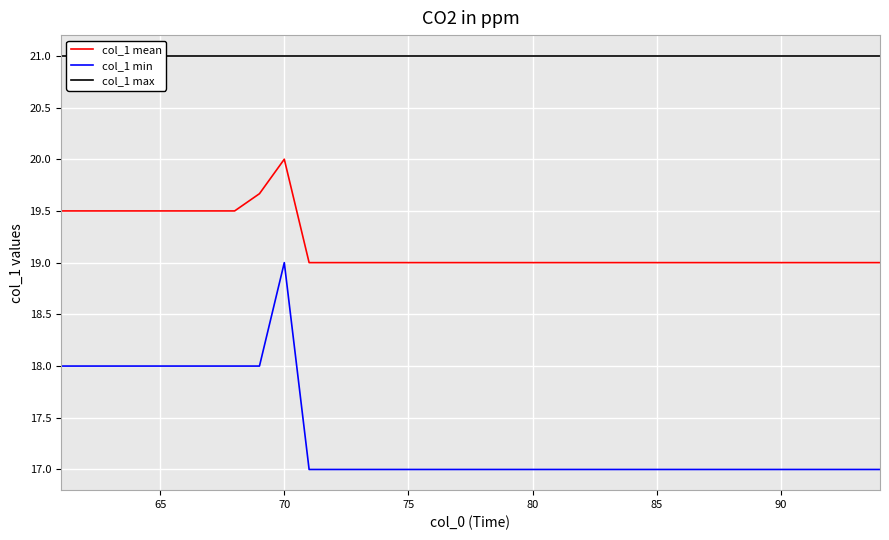

What are all the series names shown in the legend?

col_1 mean, col_1 min, col_1 max